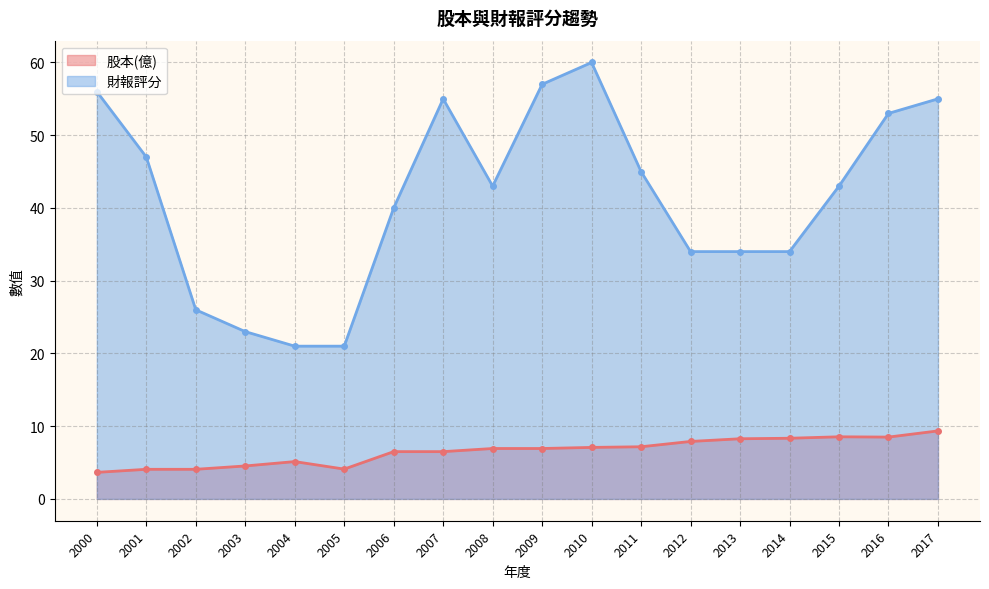

Which series has the largest total across all categories?

財報評分